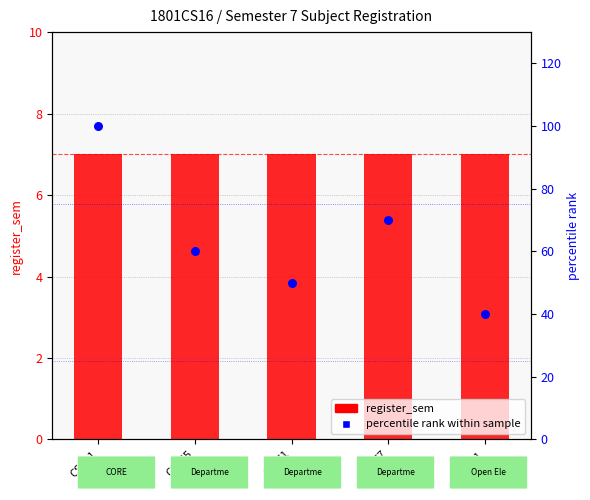

What are all the series names shown in the legend?

register_sem, percentile rank within sample